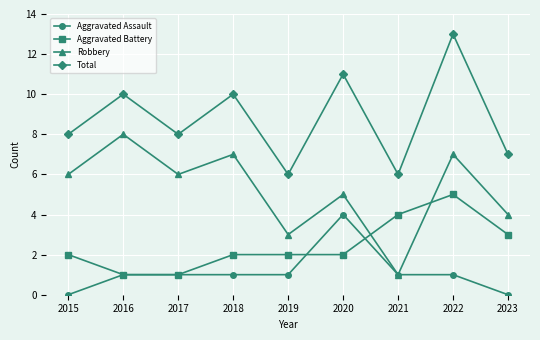

What is the difference between the highest and lowest values at 2015?

8